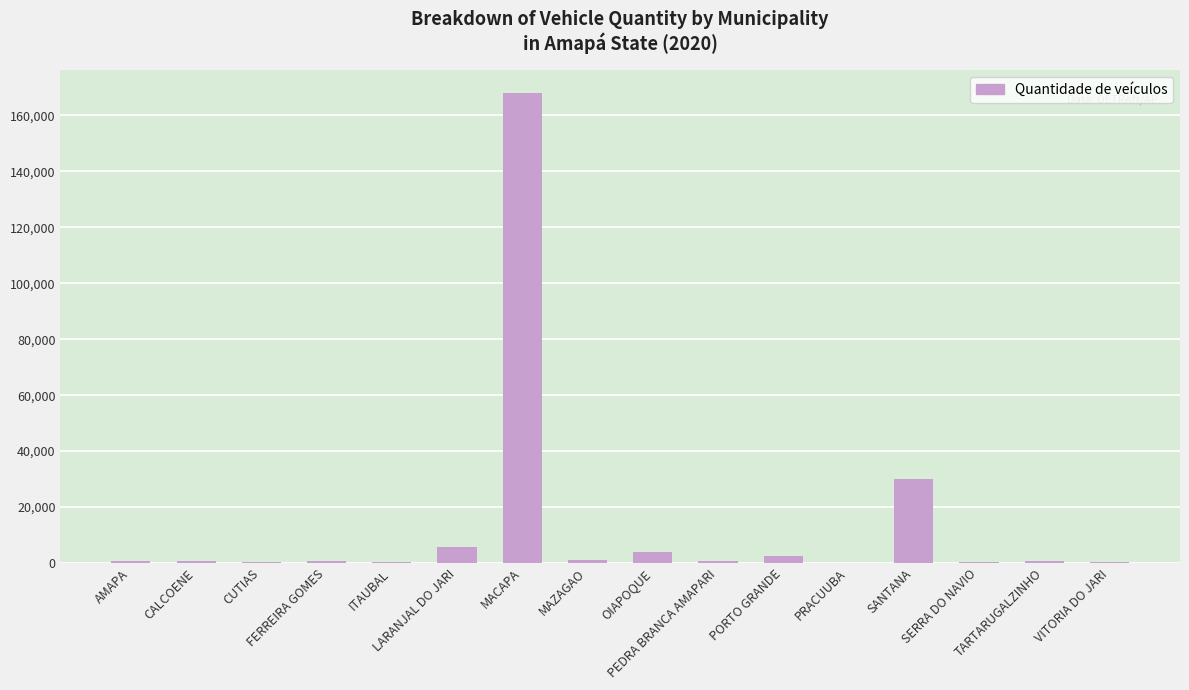

Which label corresponds to the largest value in the chart?

MACAPA